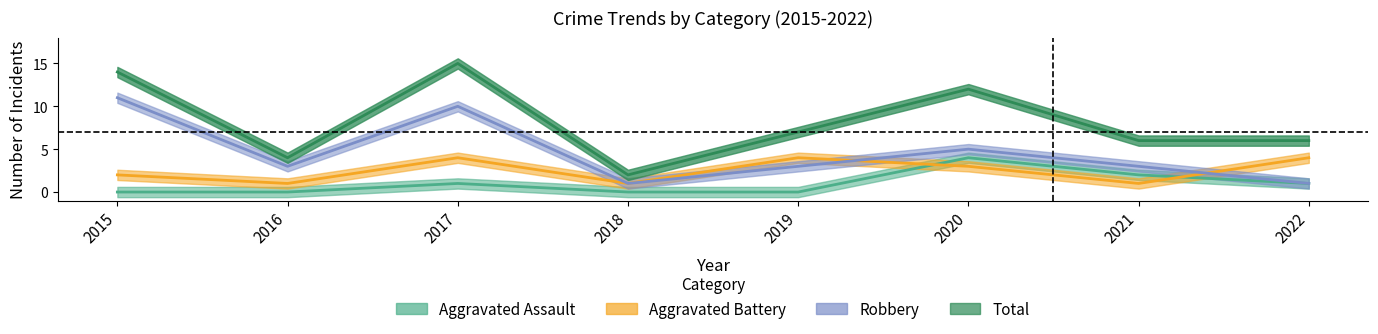

What is the average value of the Robbery series?

5